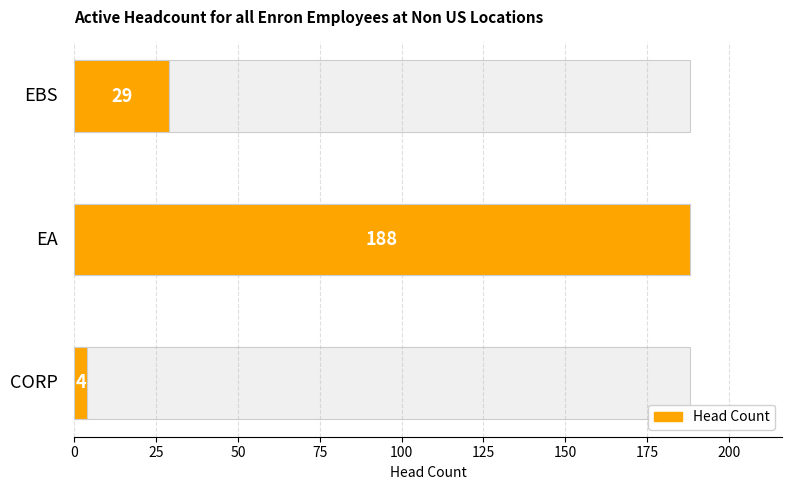

At which category does the chart reach its minimum across all series?

CORP